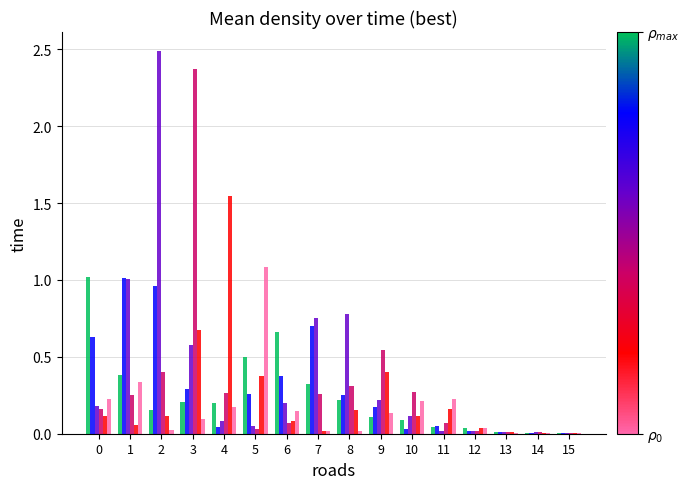

What is the greatest value displayed?

2.5